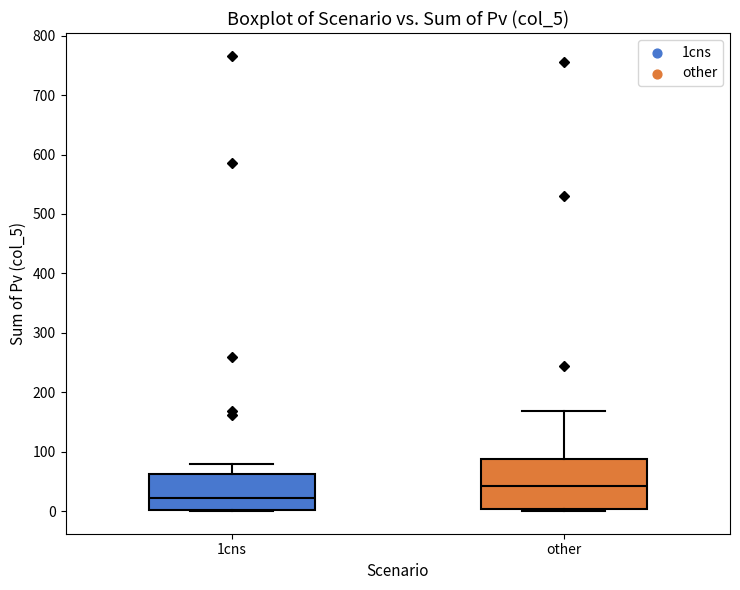

Where does the upper whisker of the box for other end on the y-axis? The values are not printed on the chart, so give them approximately, as read against the axis.

170